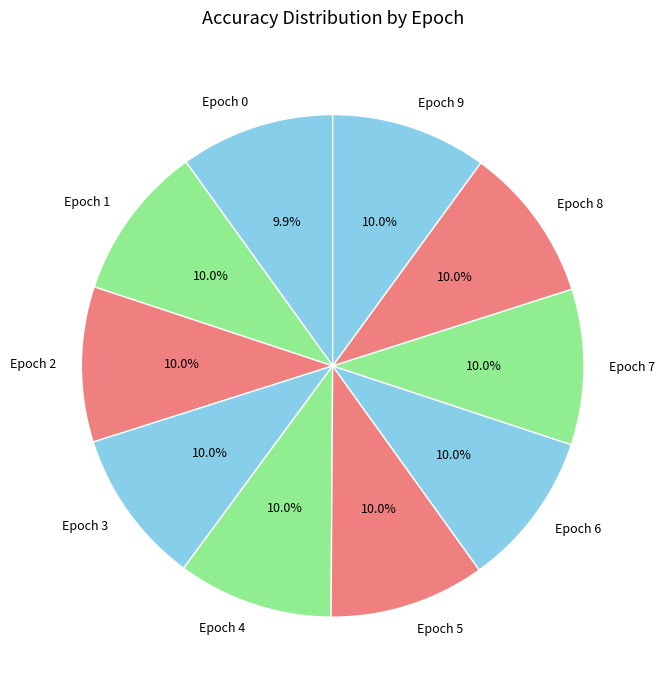

Does any single category account for the majority?

No